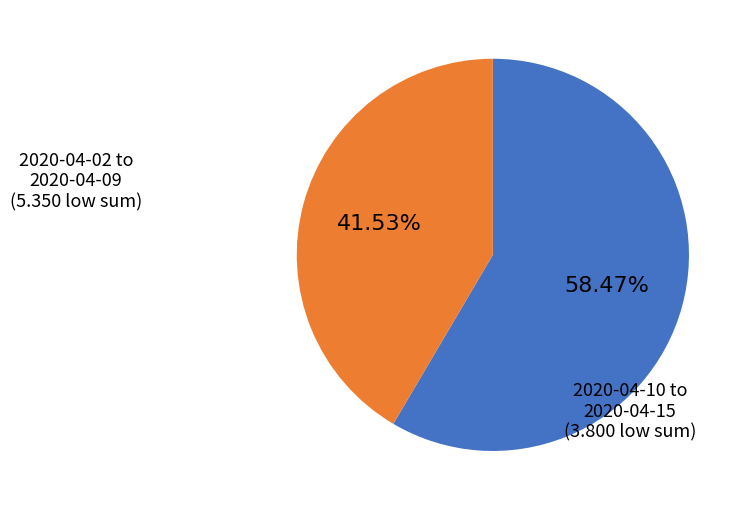

Is there any slice that represents more than half of the pie?

Yes